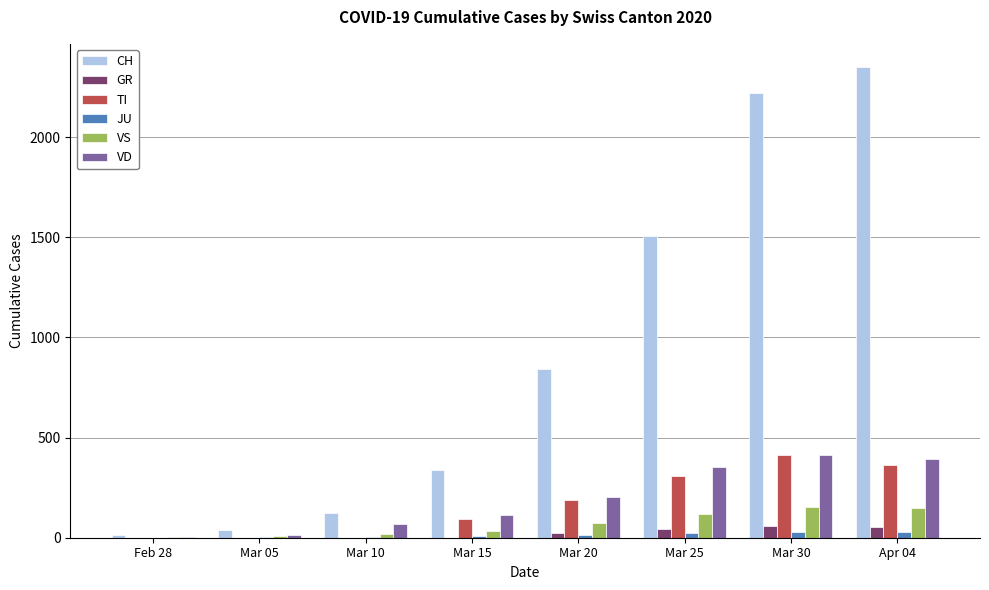

Which series has the largest total across all categories?

CH